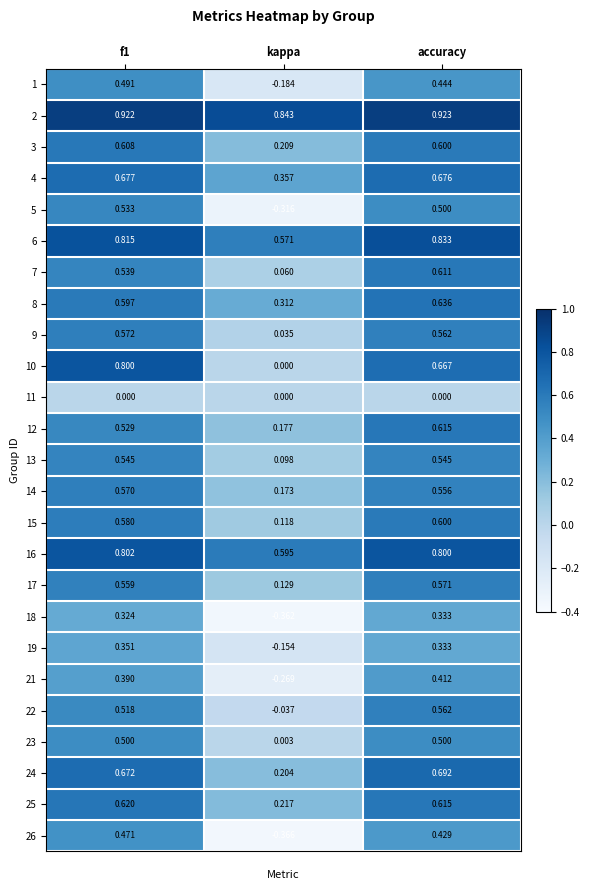

At which label is 22 closest to 0?

kappa